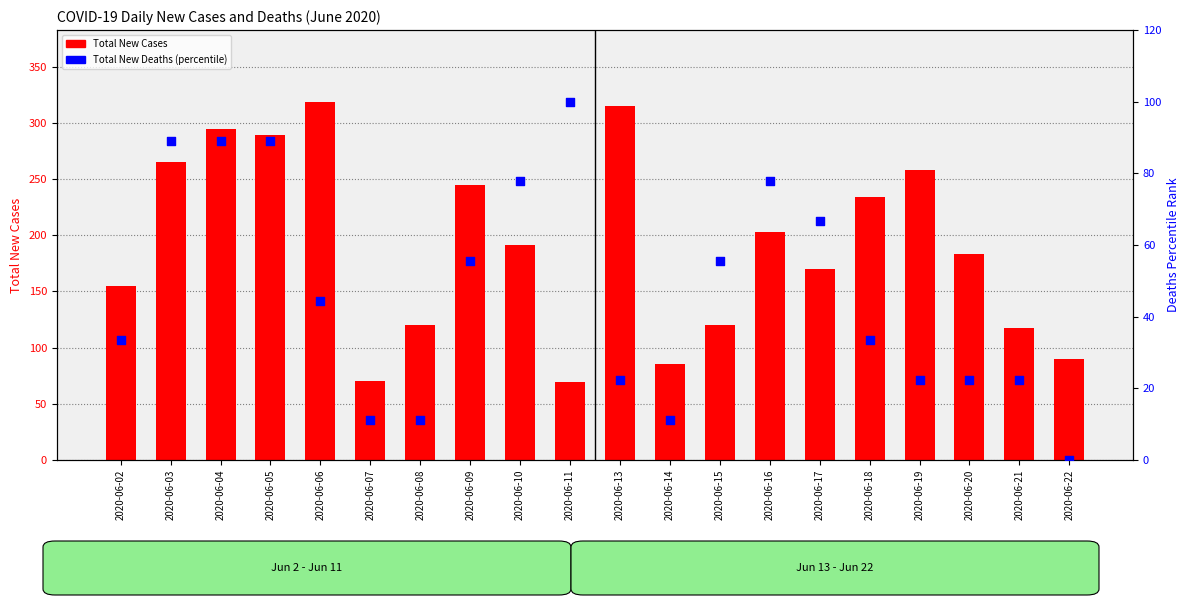

At which category is the sum across all series the highest?

2020-06-04